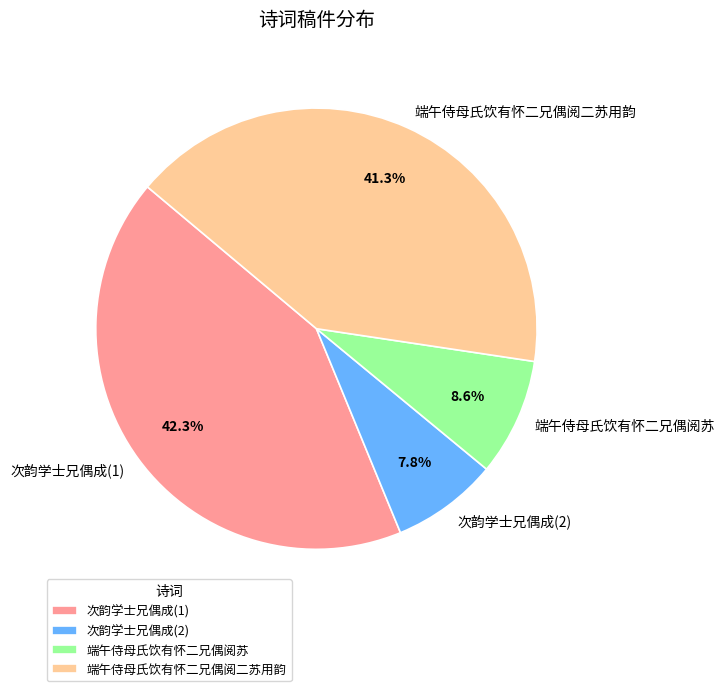

How many slices are in this pie chart?

4